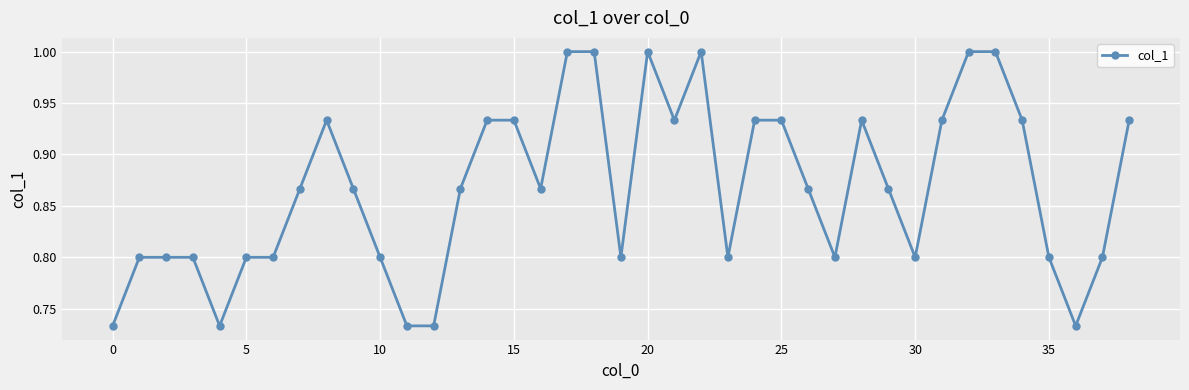

What is the difference between the second highest and minimum values?

0.3